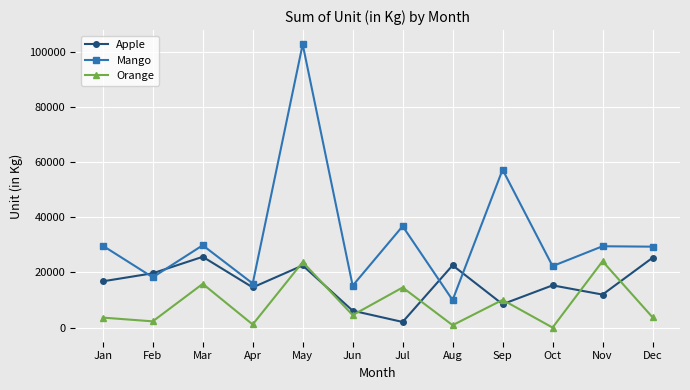

Is the value of Orange at Oct greater than the value of Apple at Nov?

No